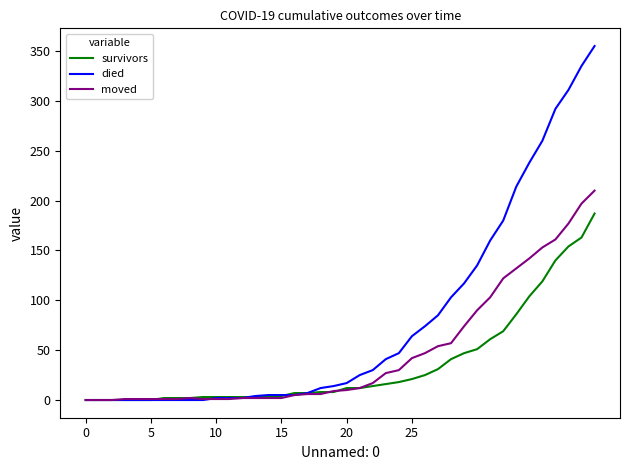

Rank the series by their average value, from lowest to highest.

survivors, moved, died